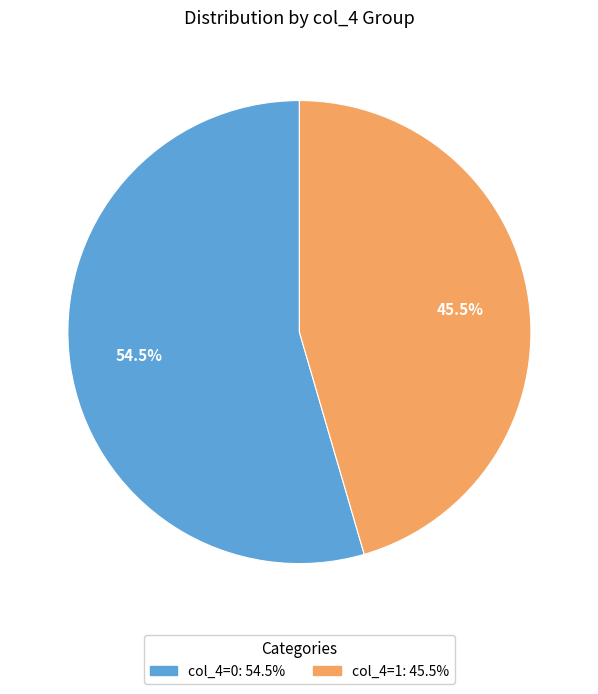

Does any single category account for the majority?

Yes